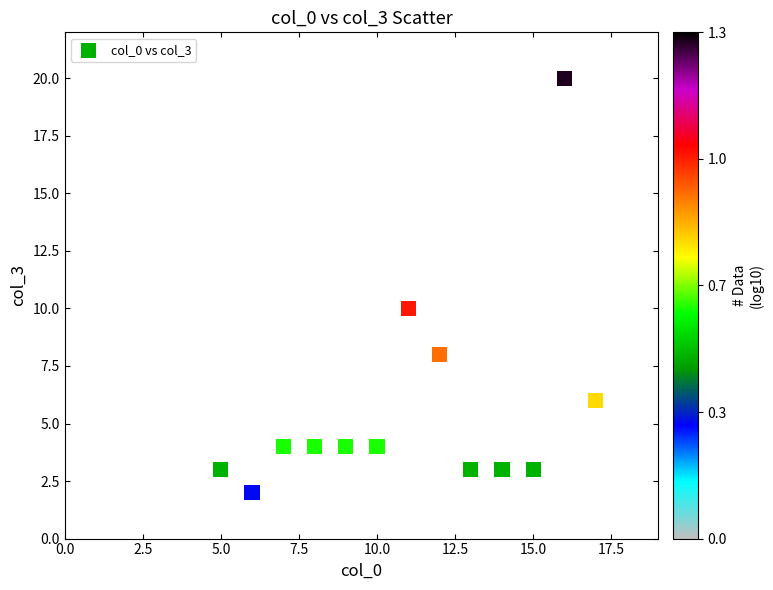

What Y value in the scatter plot is closest to 11?

10